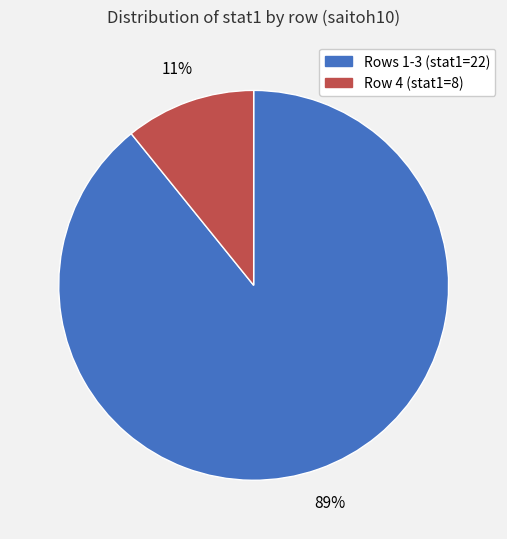

What percentage is the Rows 1-3 (stat1=22) slice, to the nearest percent?

89%